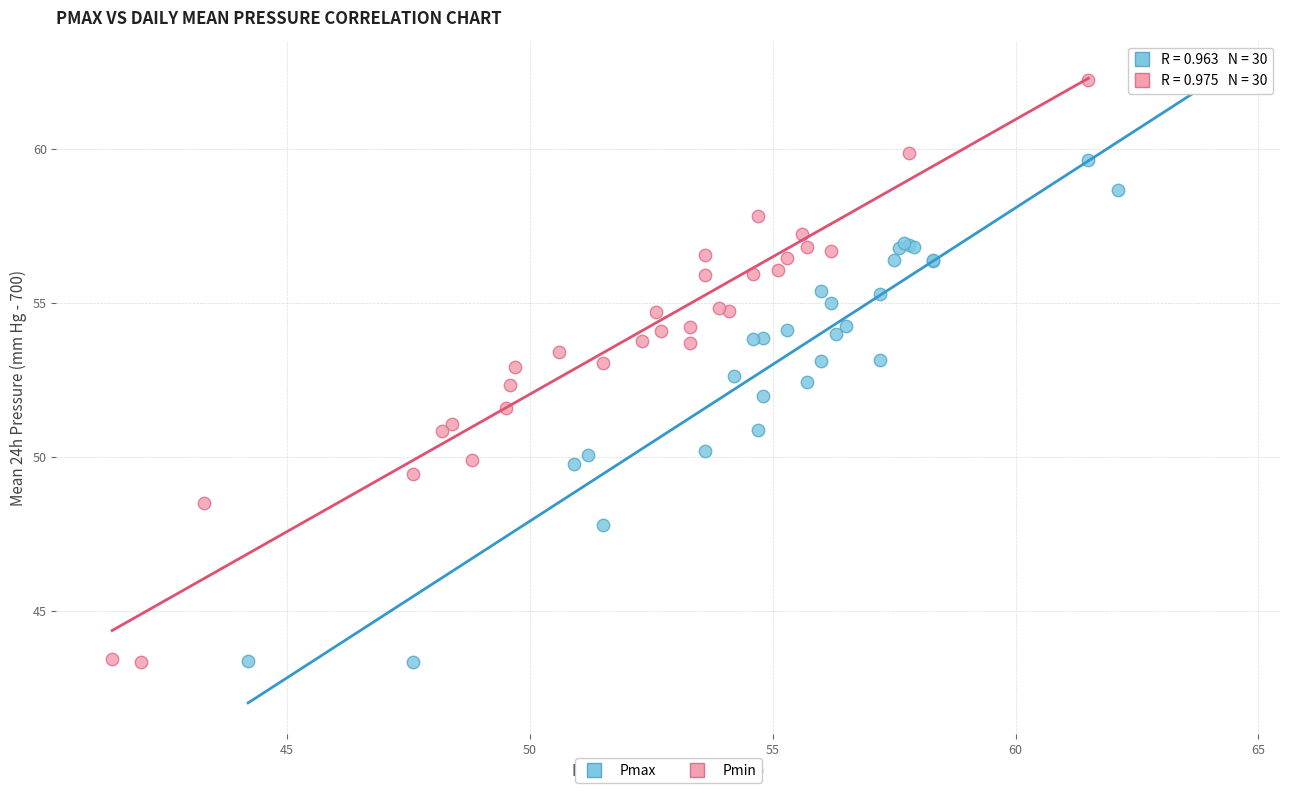

Which series has the widest spread of Y values?

Pmax